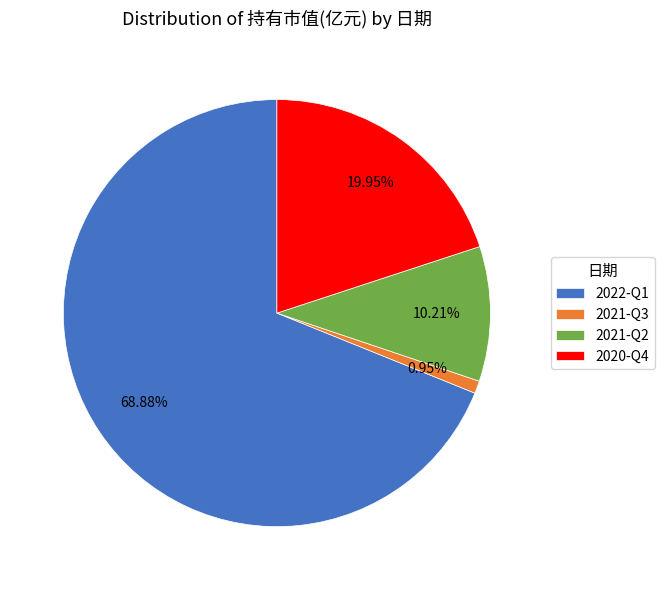

Is there a majority slice in this chart?

Yes